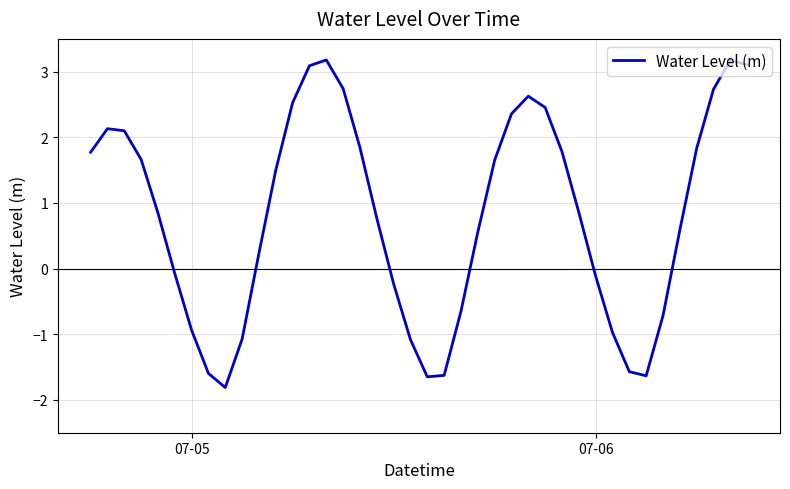

What is the difference between the maximum and minimum values?

5.0